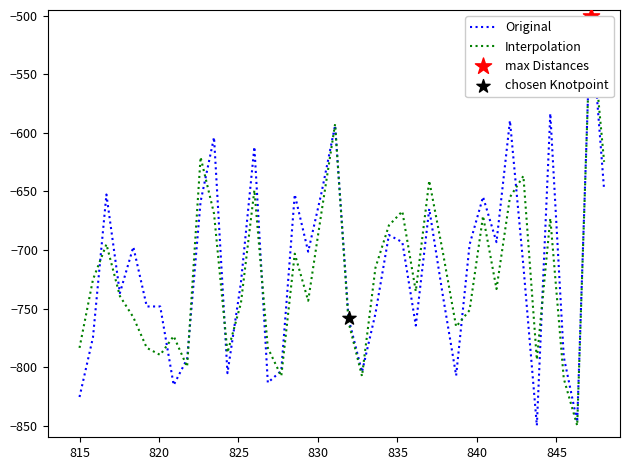

Which series has the largest total across all categories?

Original